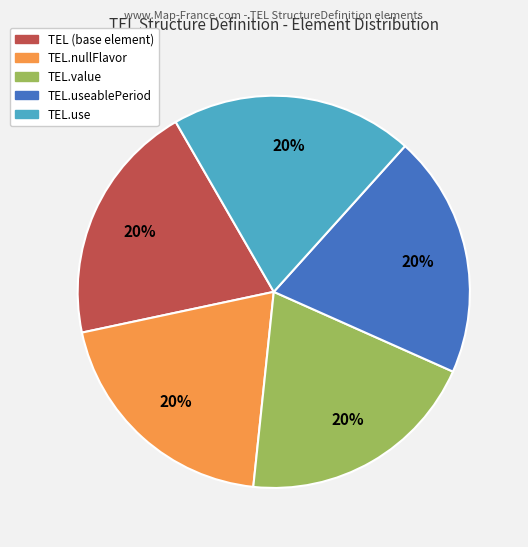

To the nearest percent, what is the average slice percentage?

20%